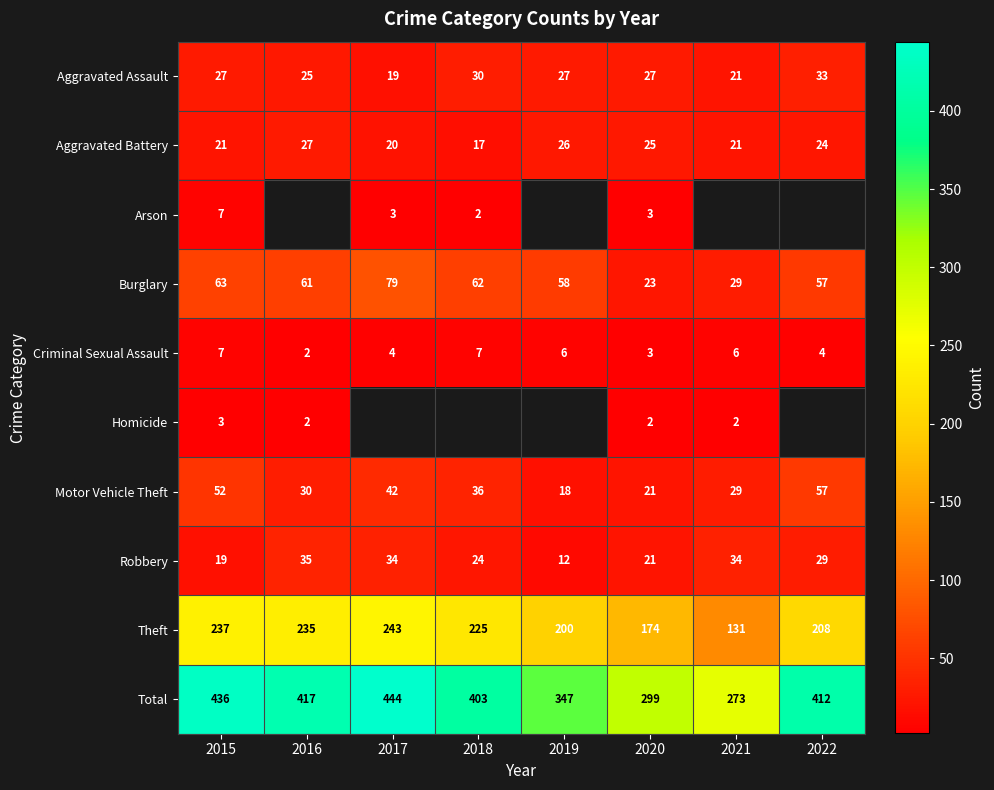

How many data points in Criminal Sexual Assault are less than 6?

4